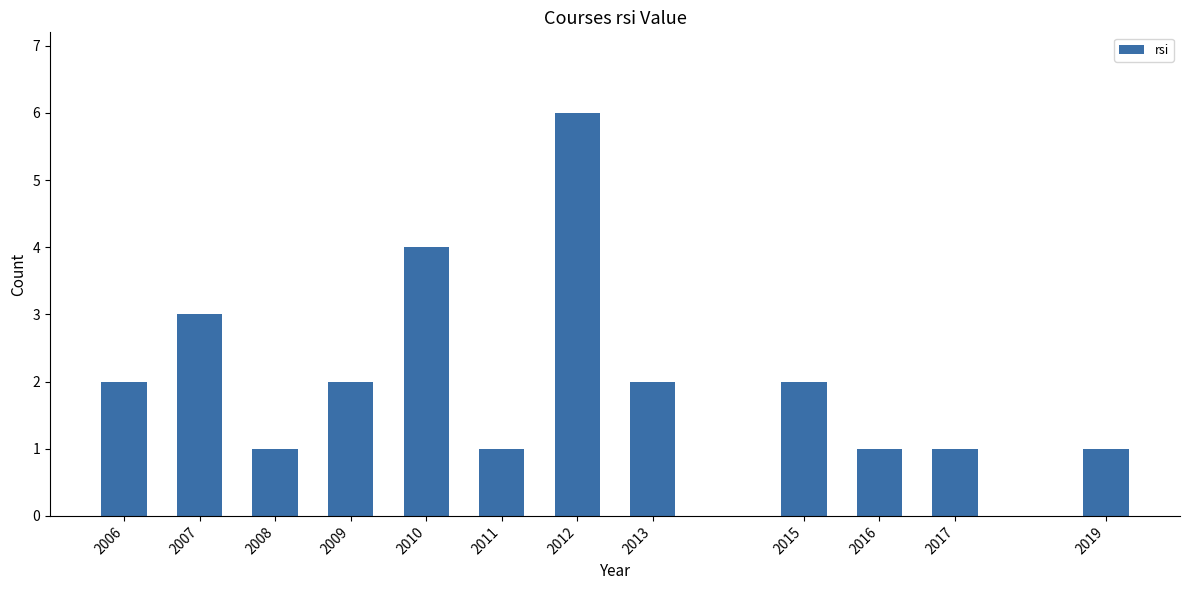

Reading left to right, list all the values displayed in this chart.

2006=2	2007=3	2008=1	2009=2	2010=4	2011=1	2012=6	2013=2	2015=2	2016=1	2017=1	2019=1